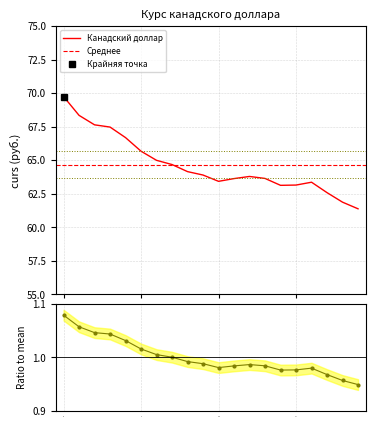

The value at 2023-07-05 is 1.0. True or false?

True